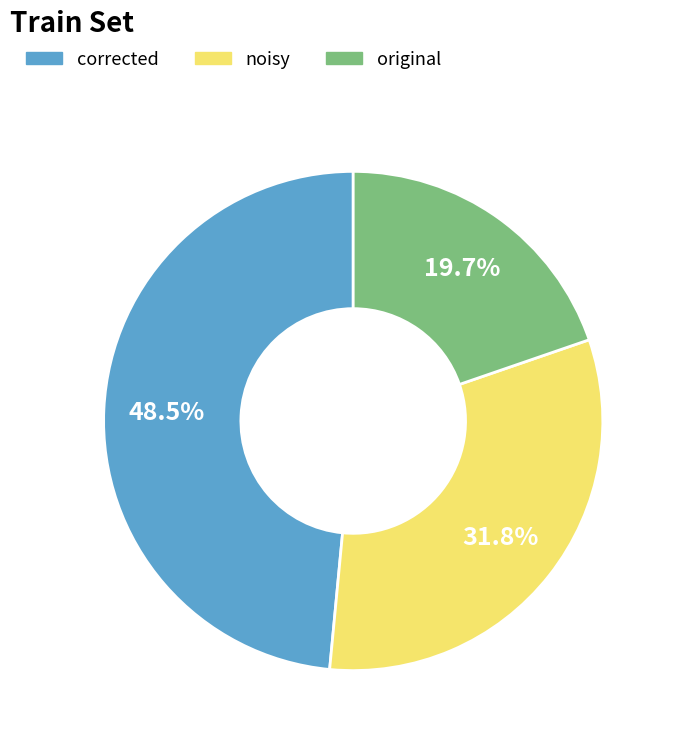

To the nearest percent, what is the difference between the corrected and original slice percentages?

29%